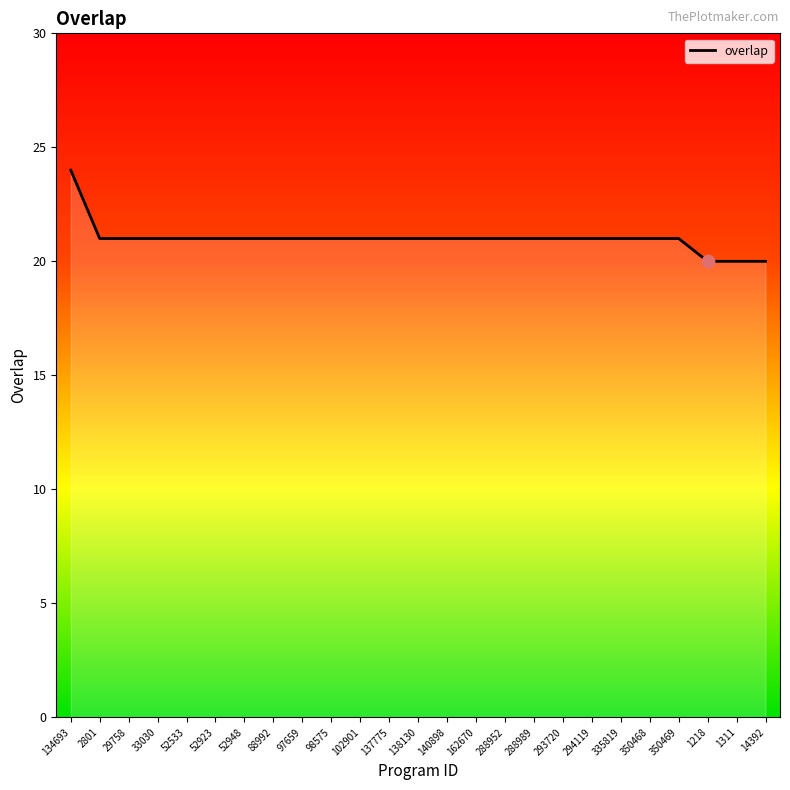

Approximately how many times larger is the value at 335819 compared to 288952?

1.0